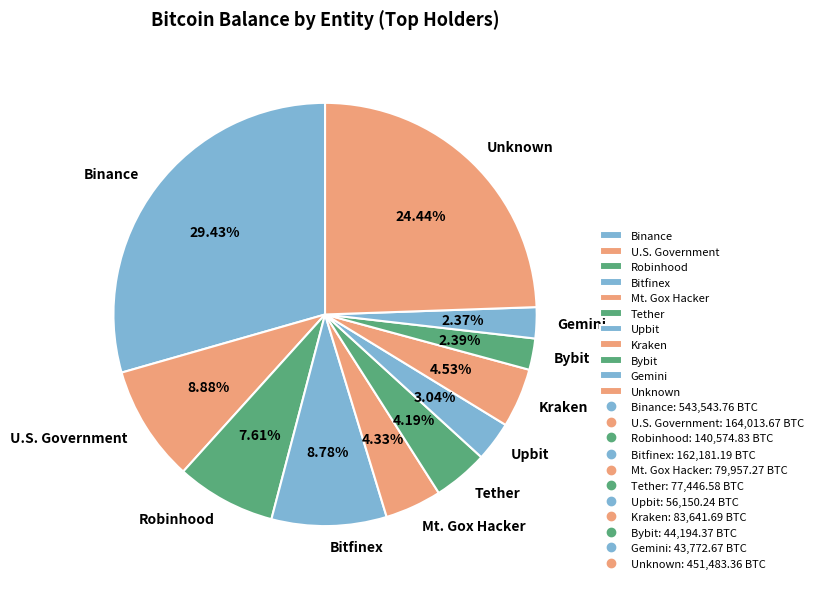

Approximately how many times larger is the value at Mt. Gox Hacker compared to U.S. Government?

0.5